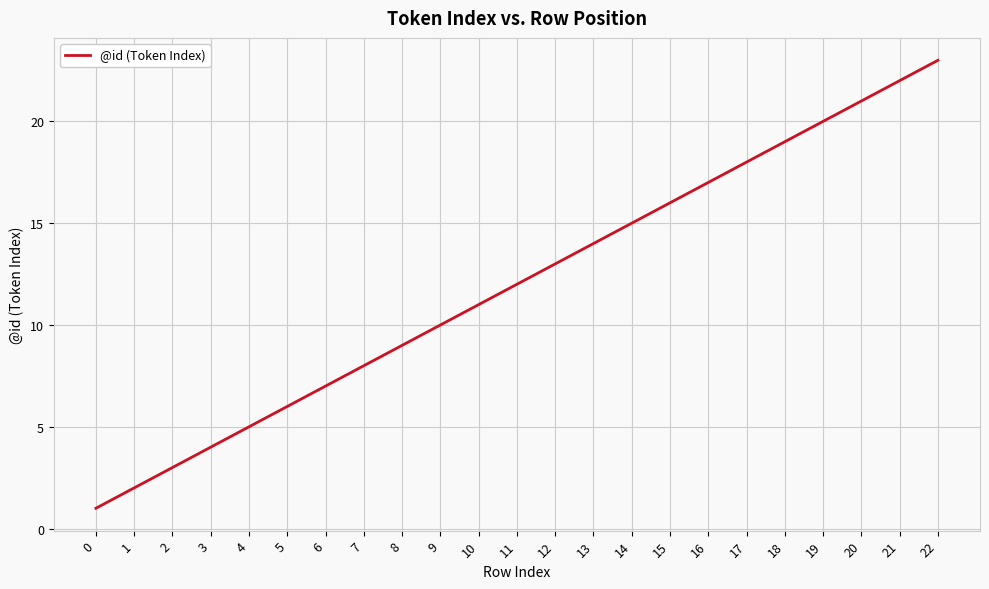

Reading left to right, extract all data points from this chart.

1	2	3	4	5	6	7	8	9	10	11	12	13	14	15	16	17	18	19	20	21	22	23